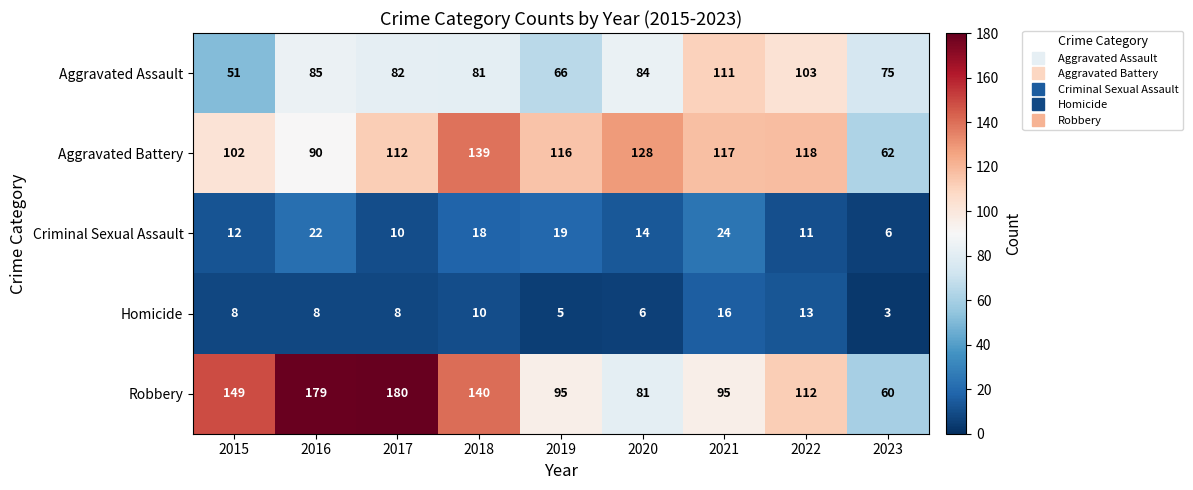

The Aggravated Assault series shows 79 at 2015. True or false?

False